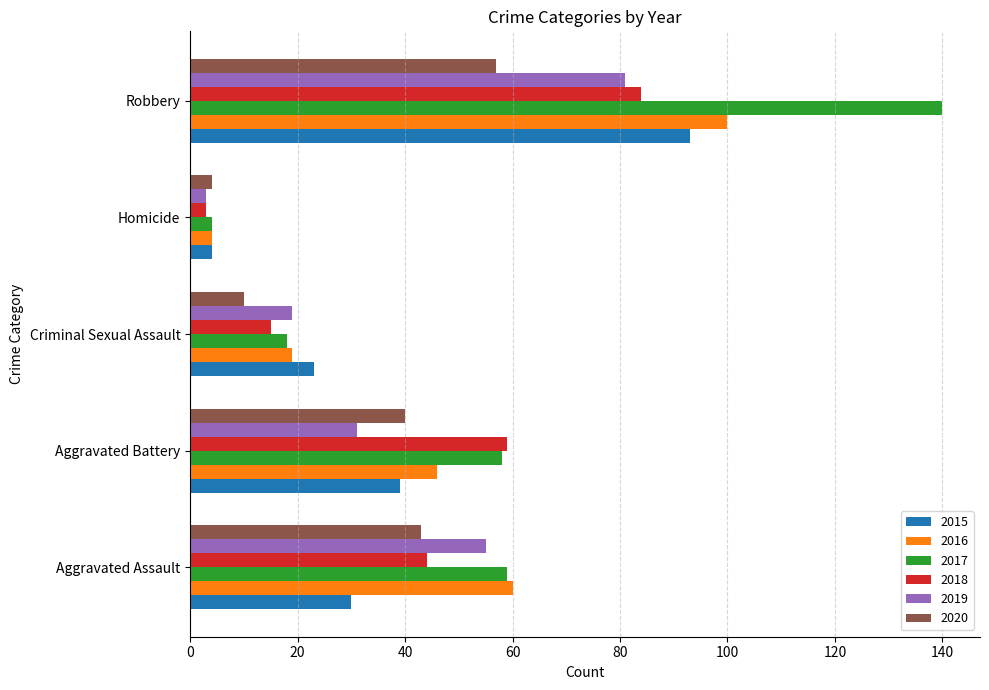

What is the difference between the maximum and minimum values in the 2020 series?

53